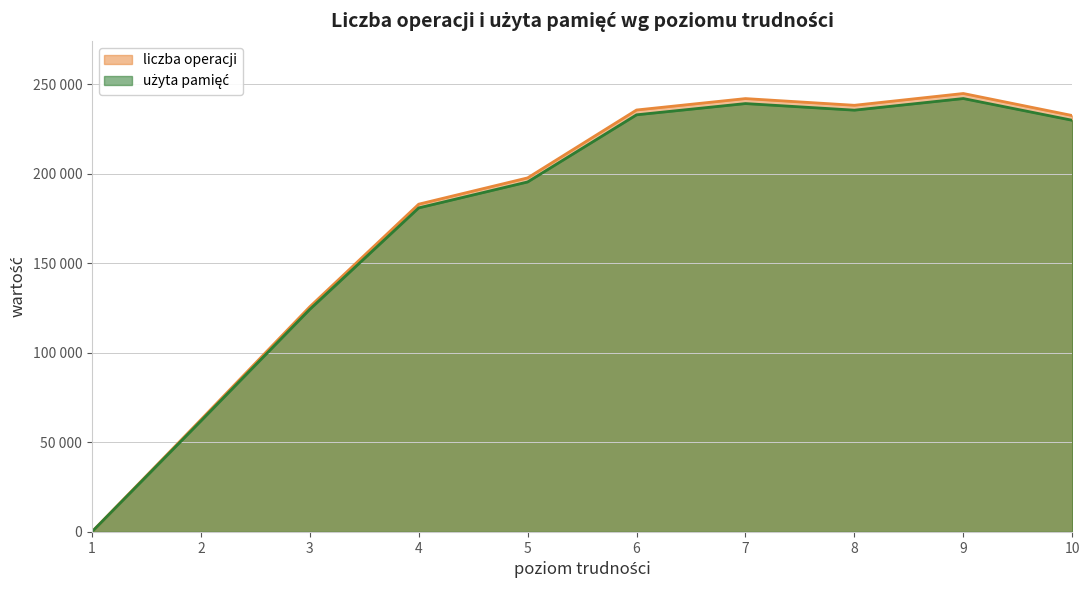

The value of użyta pamięć at 7 is 239335.3. True or false?

True